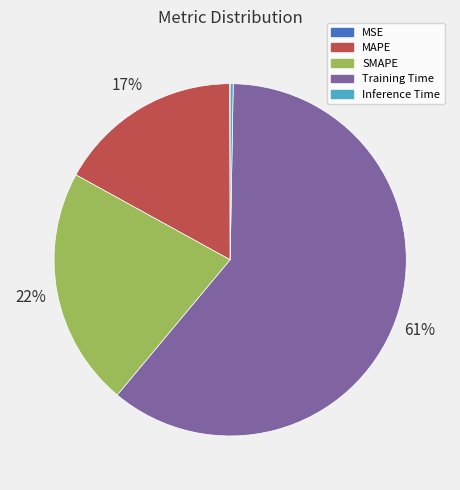

What is the largest slice in the pie chart?

Training Time